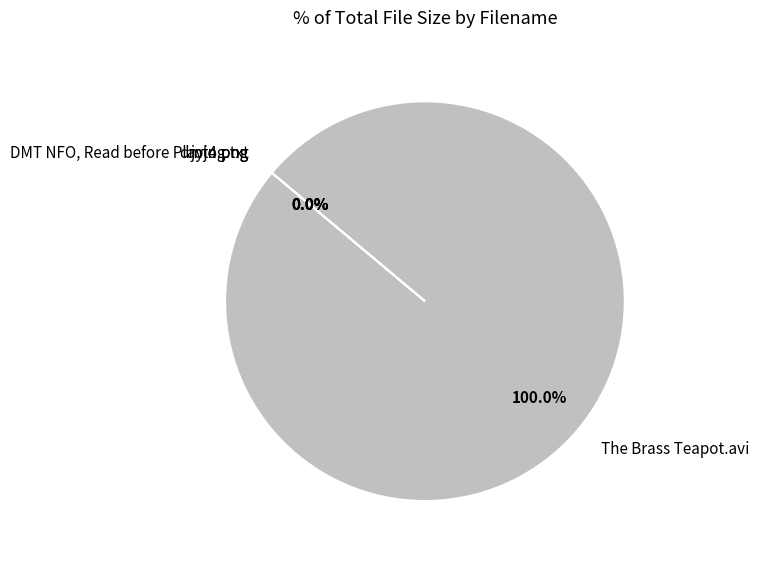

Is there a majority slice in this chart?

Yes